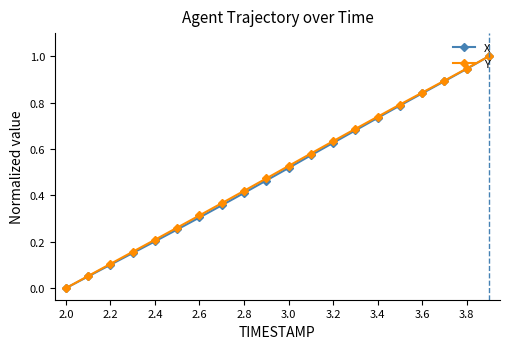

True or false: Y has more than 0 interior local peaks.

False